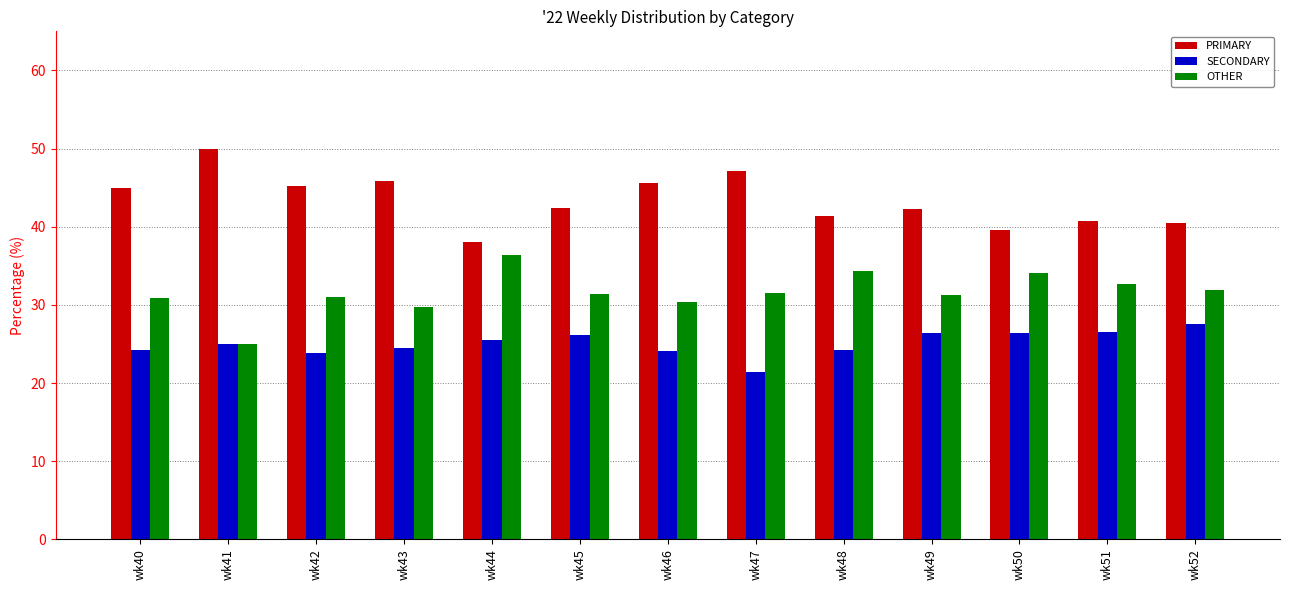

What is the minimum value for PRIMARY?

38.0